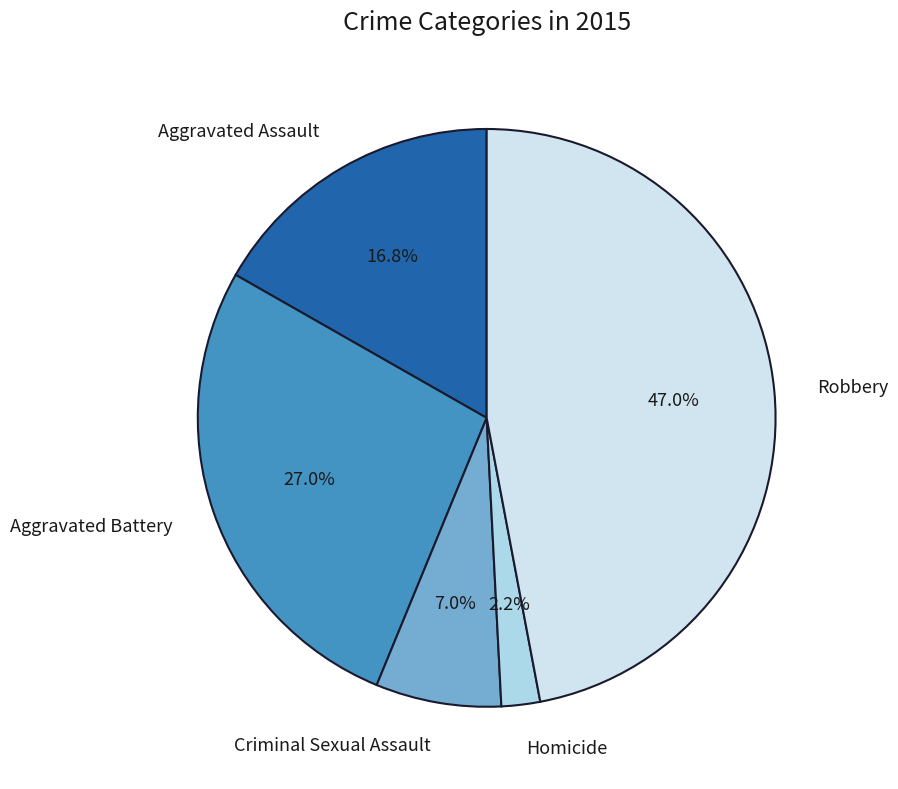

What percentage is the Aggravated Battery slice, to the nearest percent?

27%